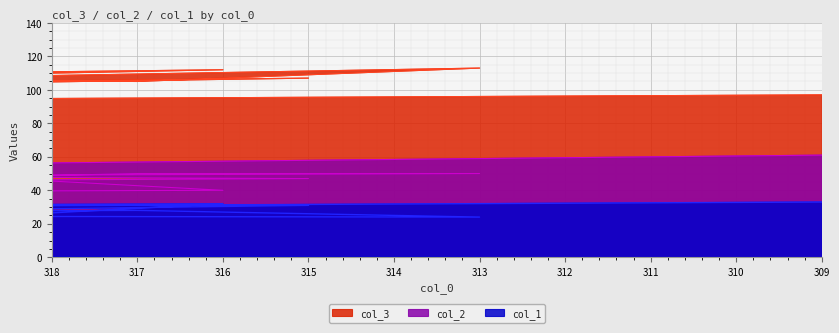

True or false: col_2 has a value of 58 at 325.

False